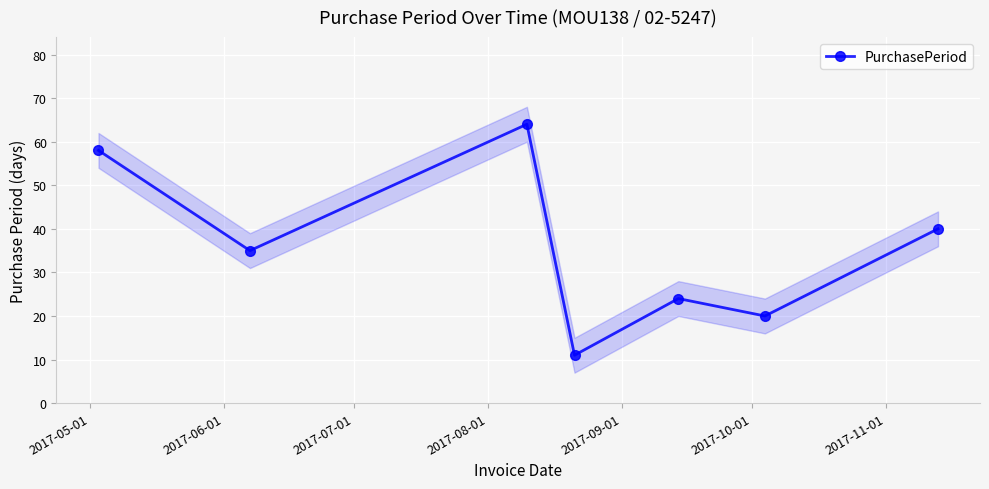

How many interior local peaks does the PurchasePeriod series have?

2